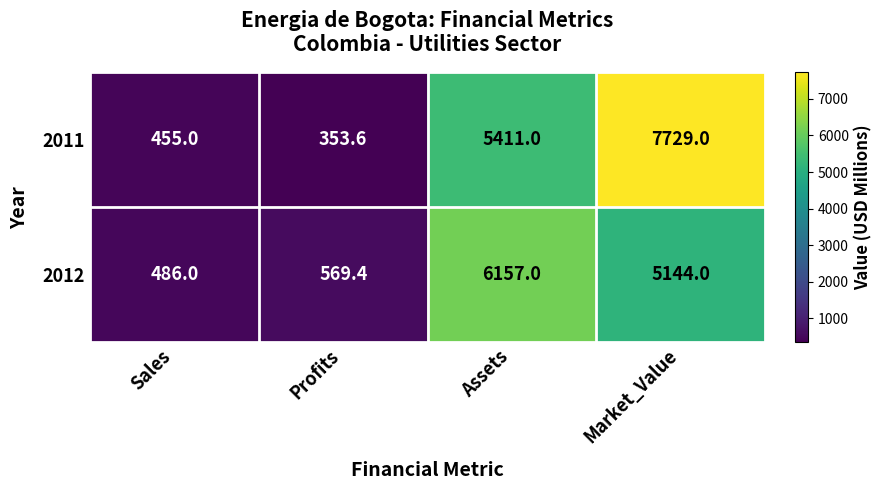

The 2011 series shows 353.6 at Profits. True or false?

True